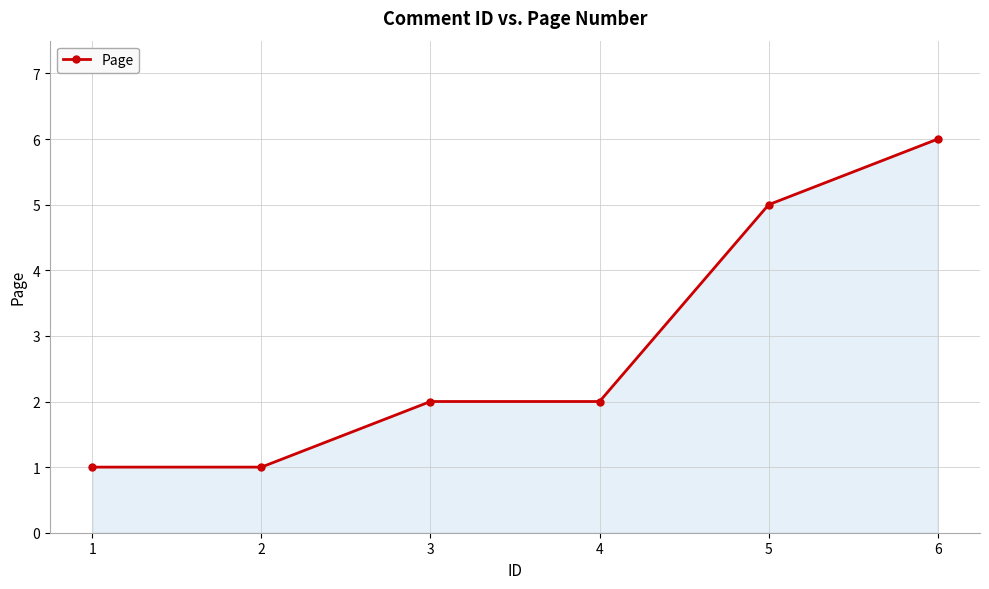

What is the greatest value displayed?

6